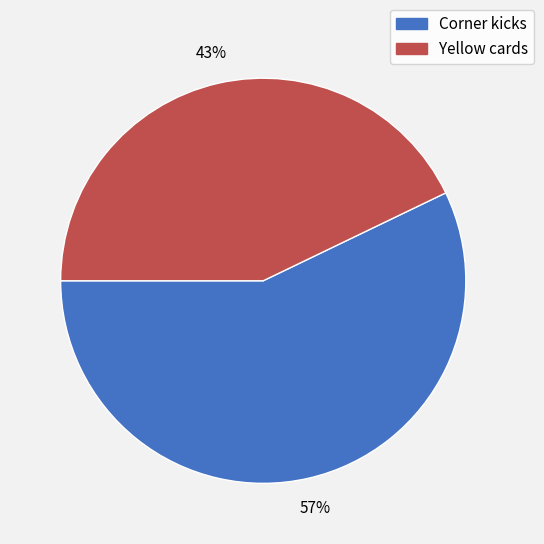

Does Yellow cards account for over 50% of the chart?

No